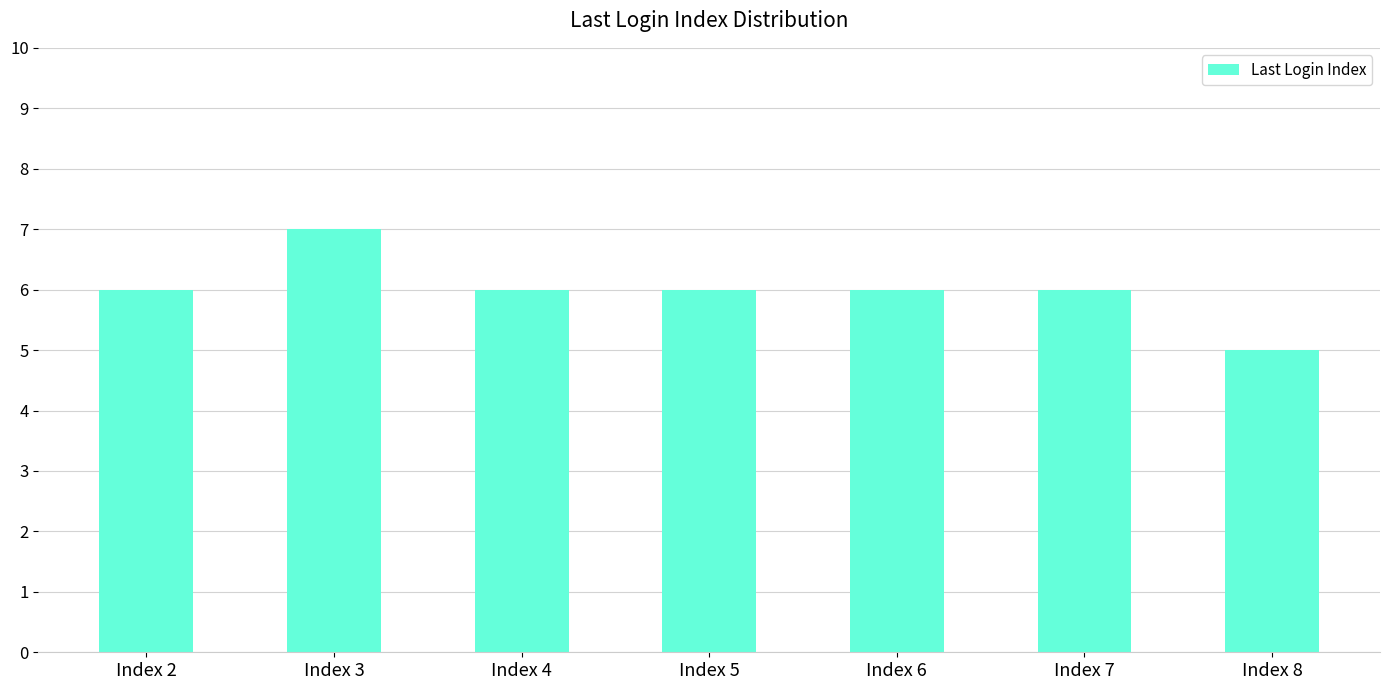

The chart shows a value of 3 at Index 6. True or false?

False